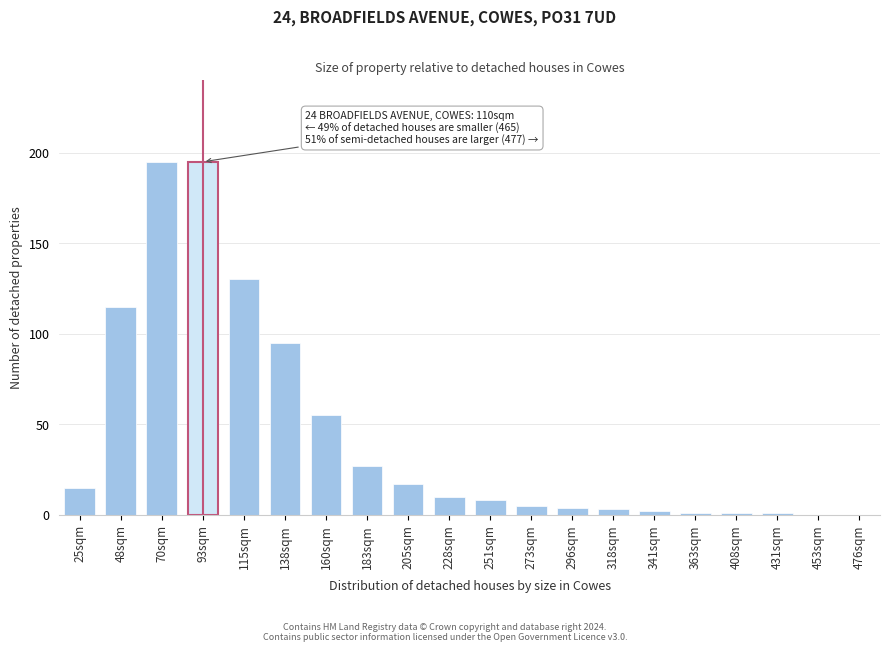

Reading left to right, transcribe all the data shown in this chart.

25sqm=15	48sqm=115	70sqm=195	93sqm=195	115sqm=130	138sqm=95	160sqm=55	183sqm=27	205sqm=17	228sqm=10	251sqm=8	273sqm=5	296sqm=4	318sqm=3	341sqm=2	363sqm=1	408sqm=1	431sqm=1	453sqm=0	476sqm=0